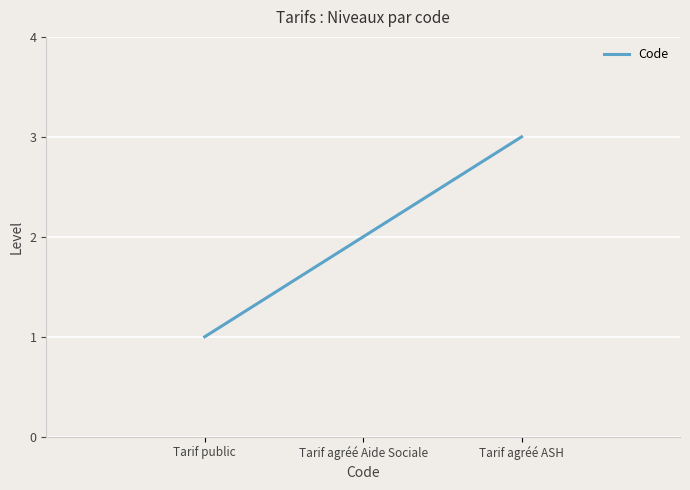

What is the sum of the values at Tarif public and Tarif agréé ASH?

4